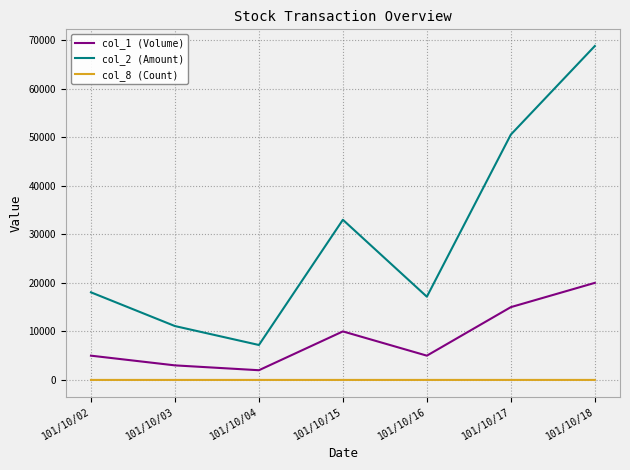

Is the value of col_2 (Amount) at 101/10/18 greater than the value of col_8 (Count) at 101/10/18?

Yes